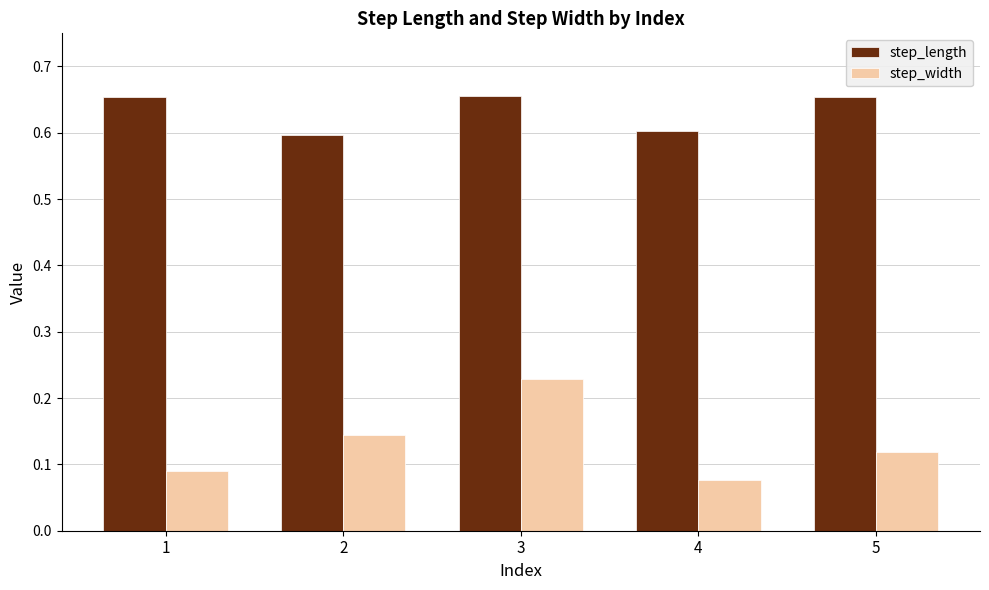

The value of step_width at 3 is 0.1. True or false?

False